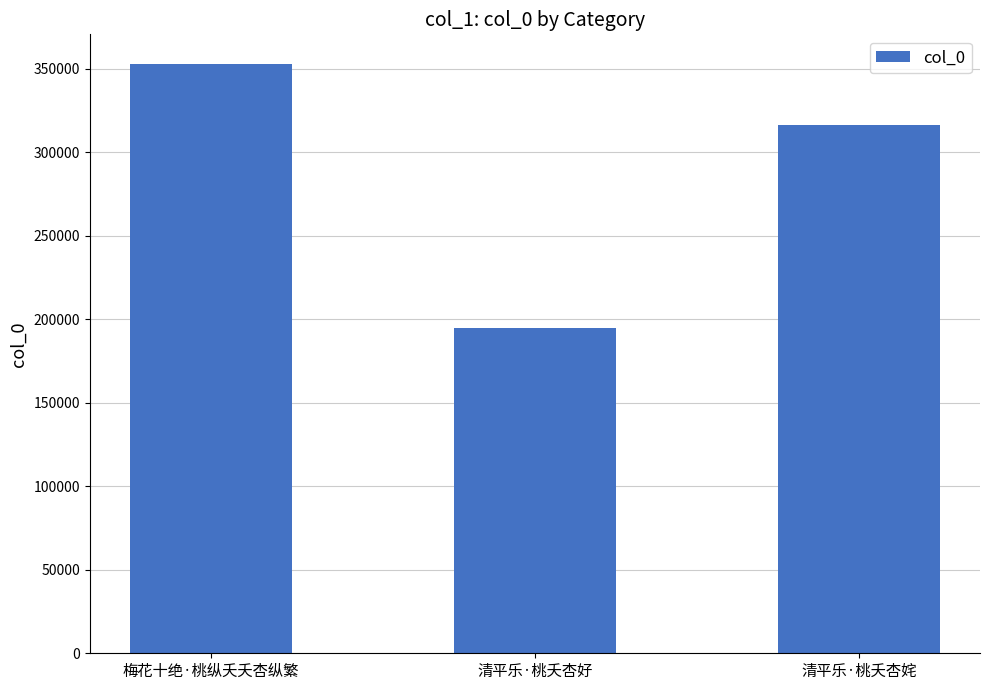

What is the approximate value at 清平乐·桃夭杏好?

194809